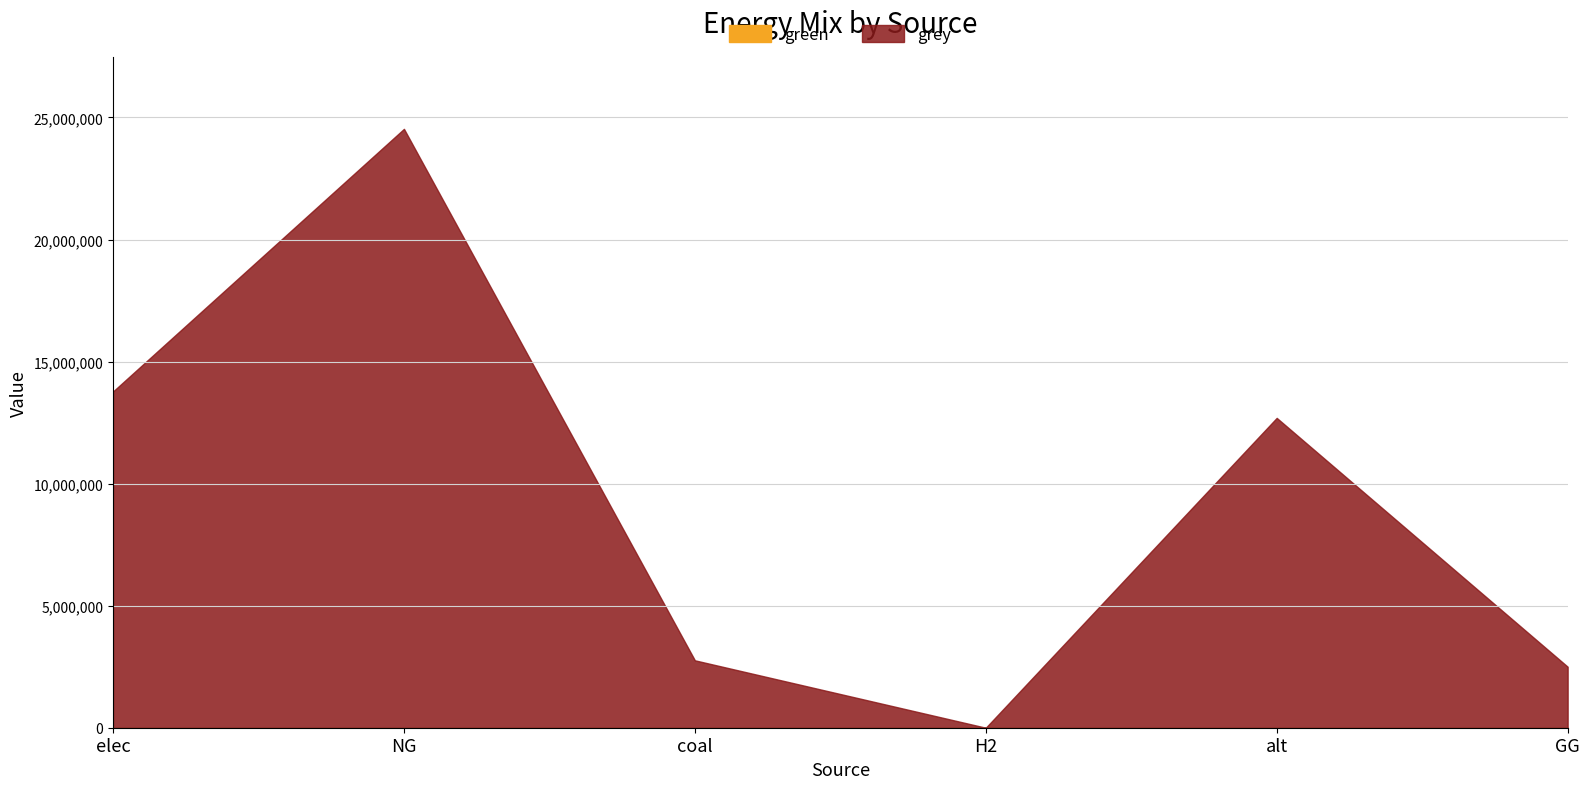

What are all the series names shown in the legend?

green, grey